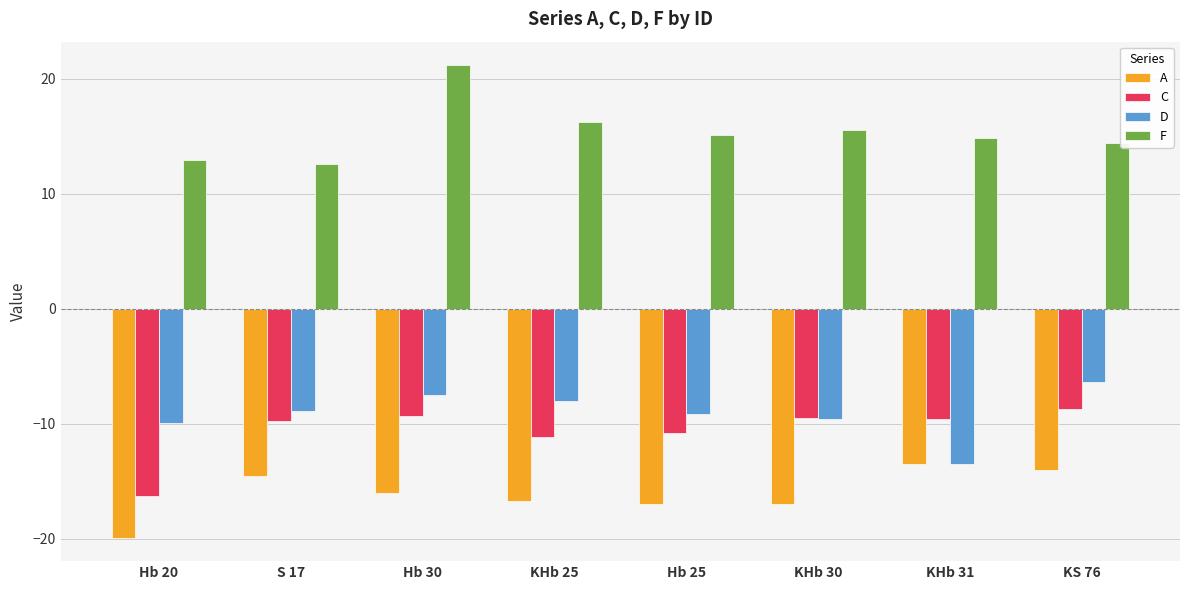

Are the bars horizontal?

No